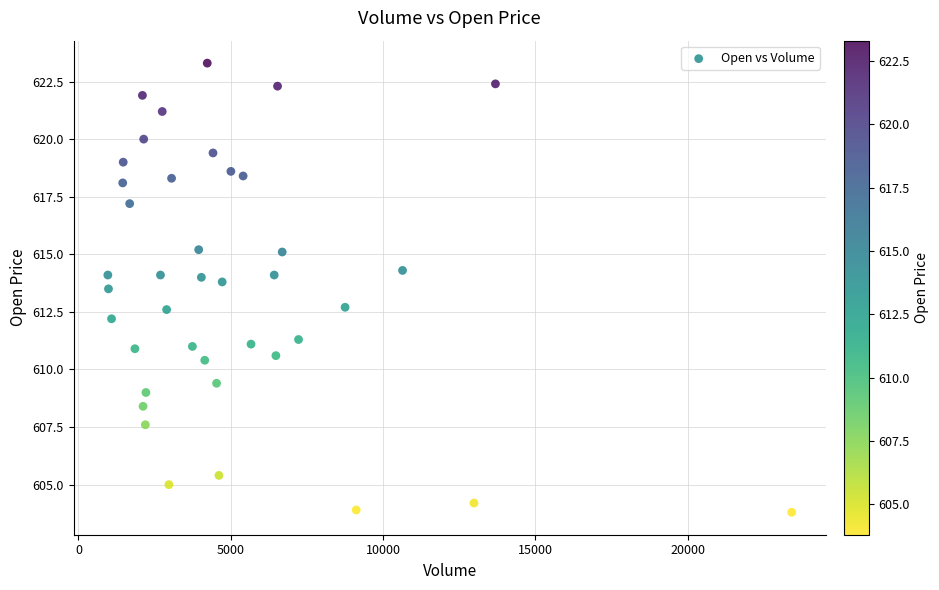

What is the range of Y values (max minus min)?

19.5